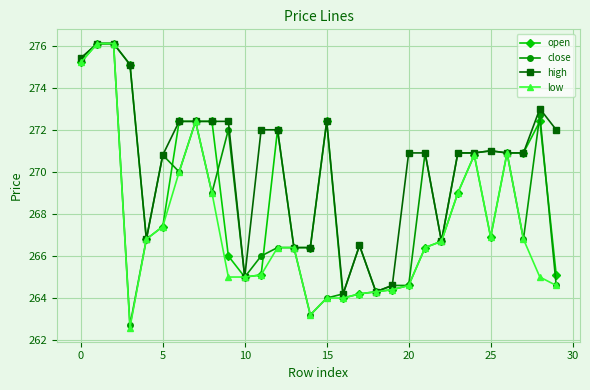

What is the value of the low point at the 17th from the left?

264.0